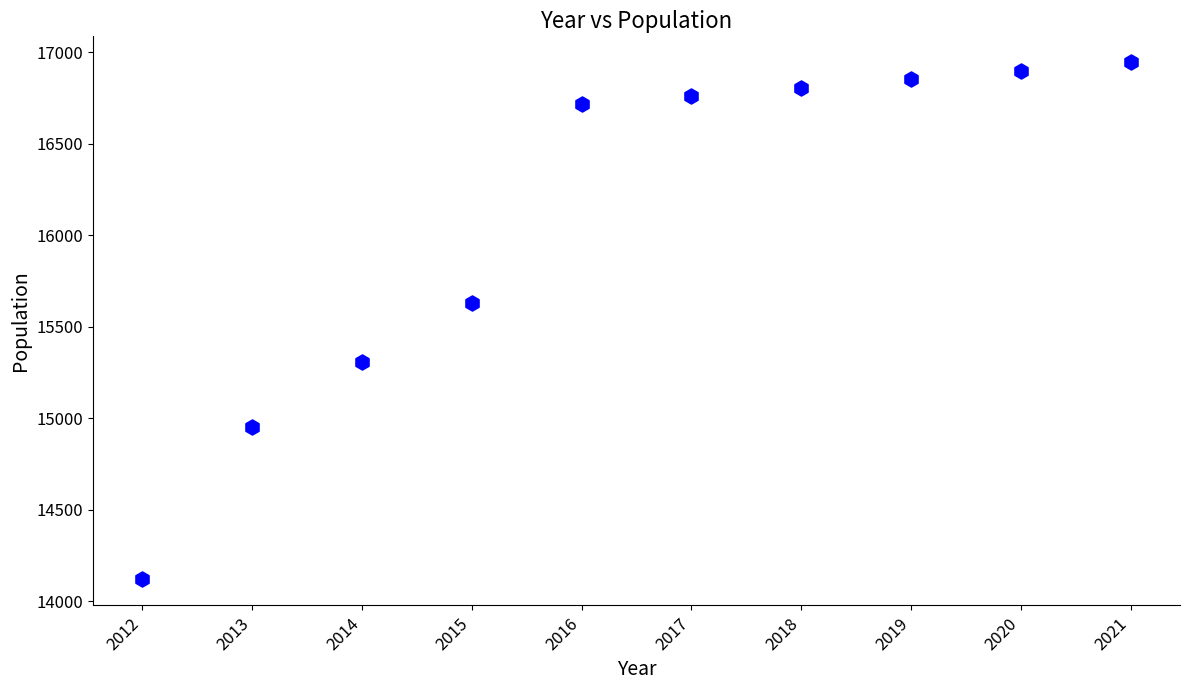

What Y value in the scatter plot is closest to 15532?

15631